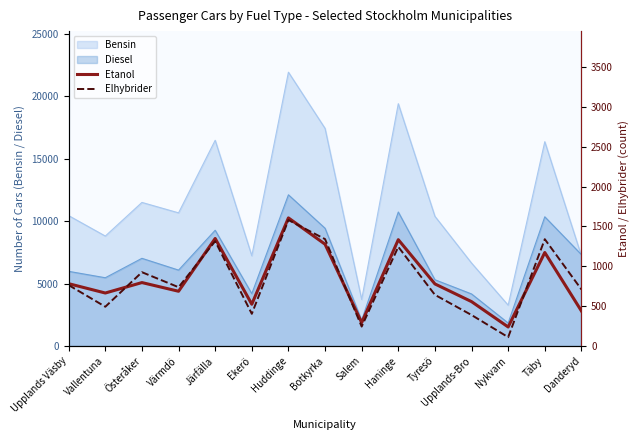

What is the difference between the second highest and minimum values in the Etanol series?

1110